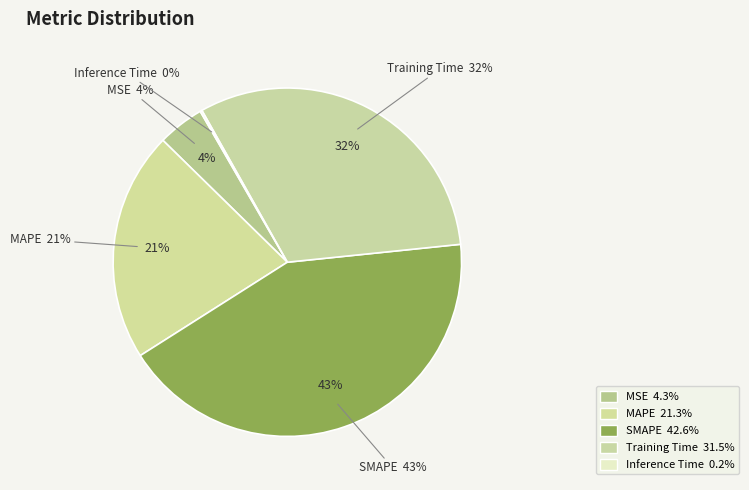

Is there any slice that represents more than half of the pie?

No